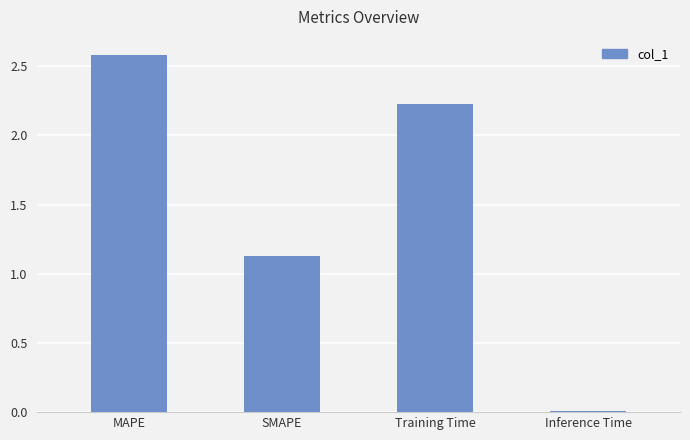

Is it true that the value at Training Time is 0.5?

False